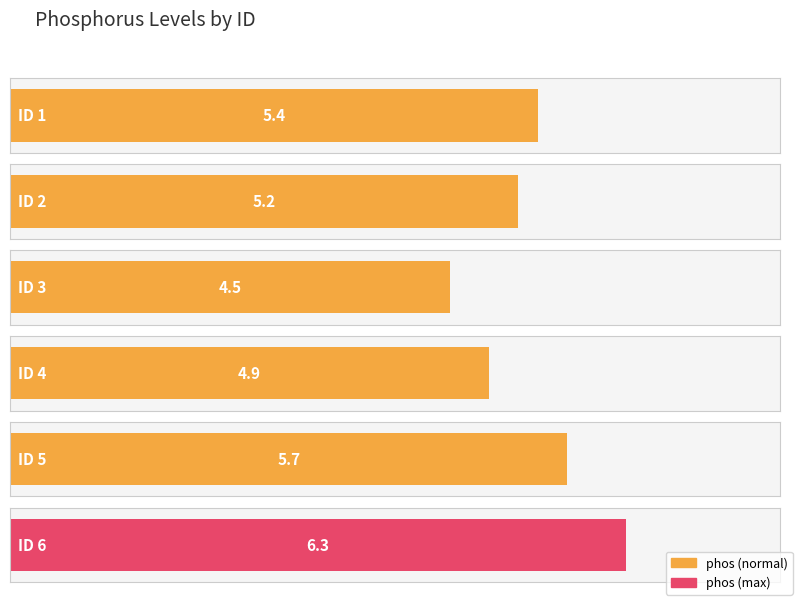

Reading right to left, what are all the values shown in this chart?

6=6.3	5=5.7	4=4.9	3=4.5	2=5.2	1=5.4